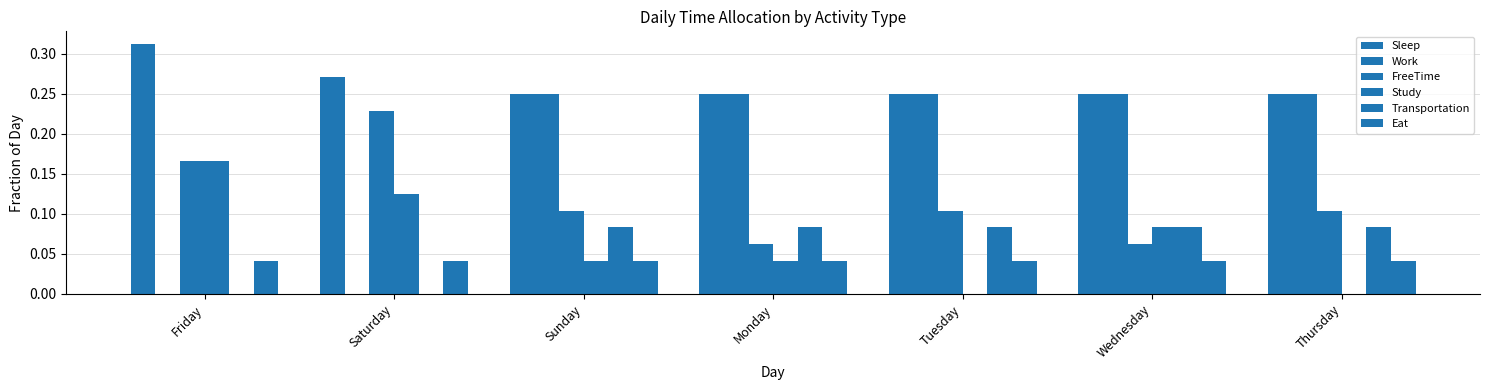

Are the bars horizontal?

No